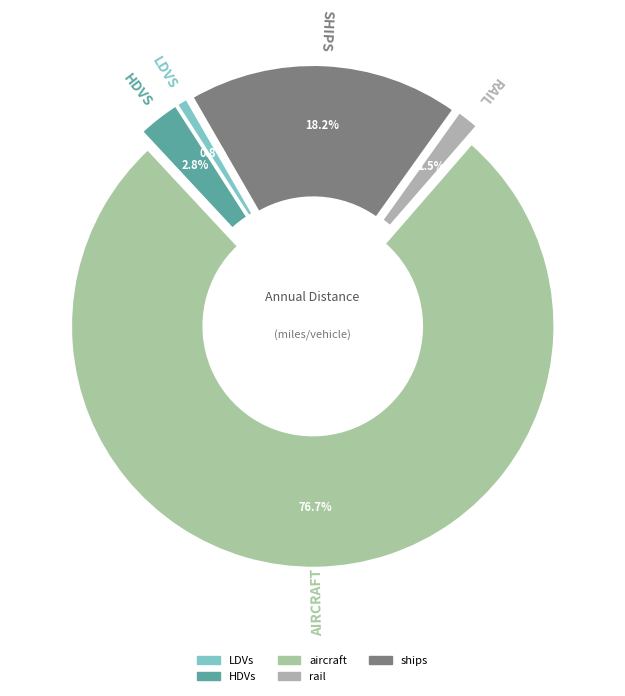

Does any single category account for the majority?

Yes